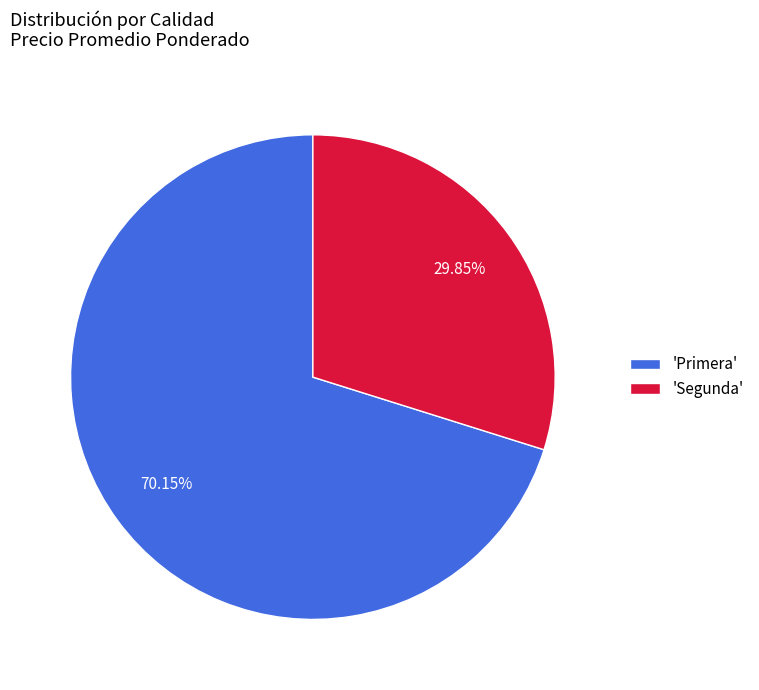

Rank the categories by value from highest to lowest.

'Primera', 'Segunda'